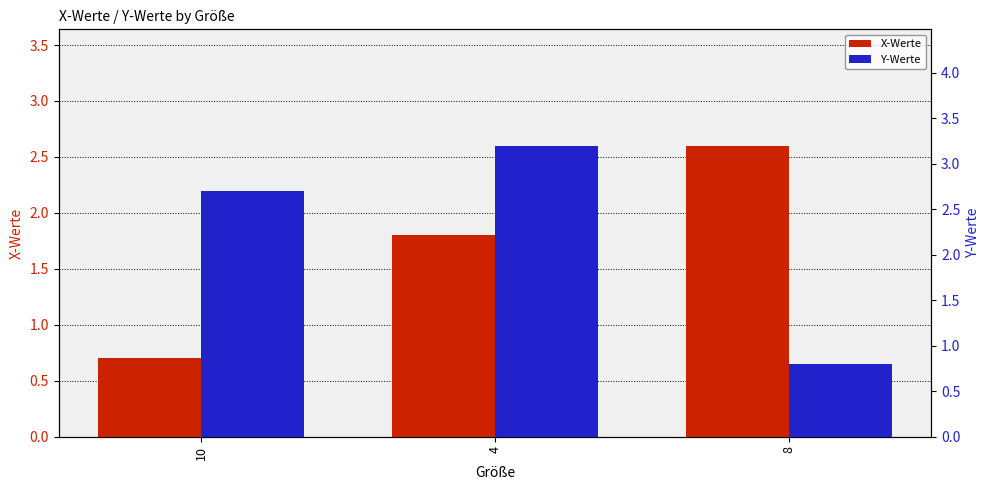

What is the difference between the highest and lowest values at 10?

2.0